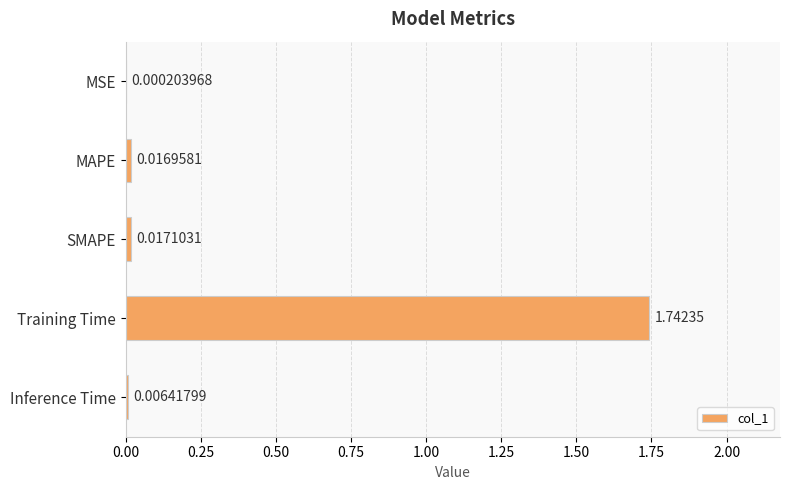

At which label is the value closest to 0?

MSE